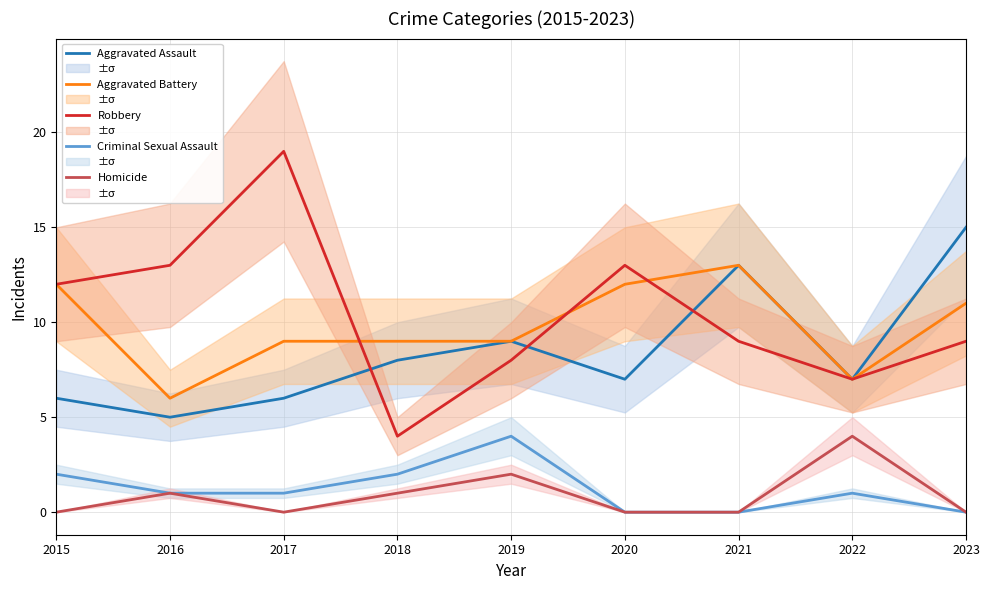

What is the average value of the Aggravated Battery series?

10